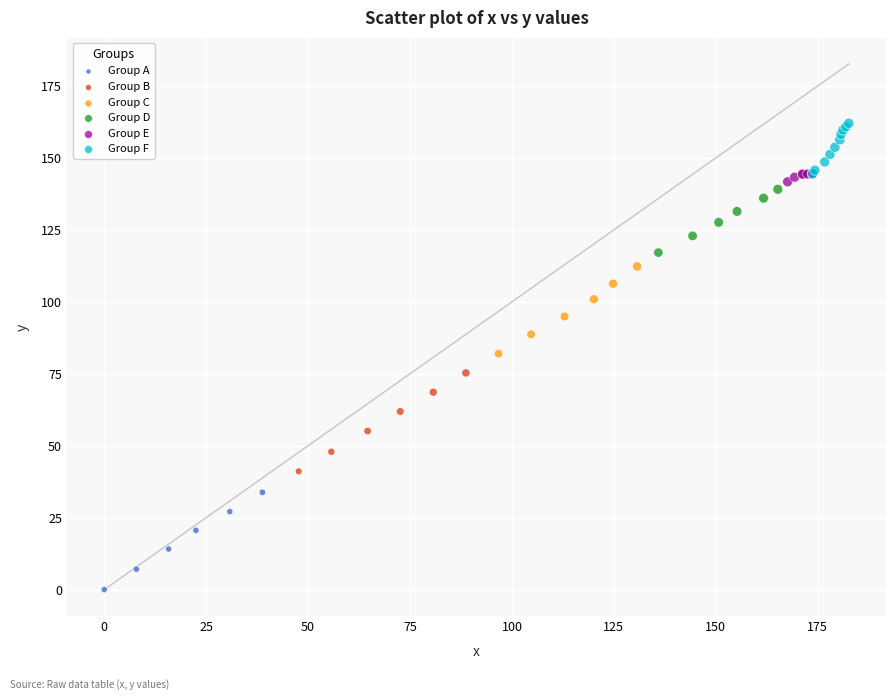

Which series reaches the maximum Y coordinate?

Group F